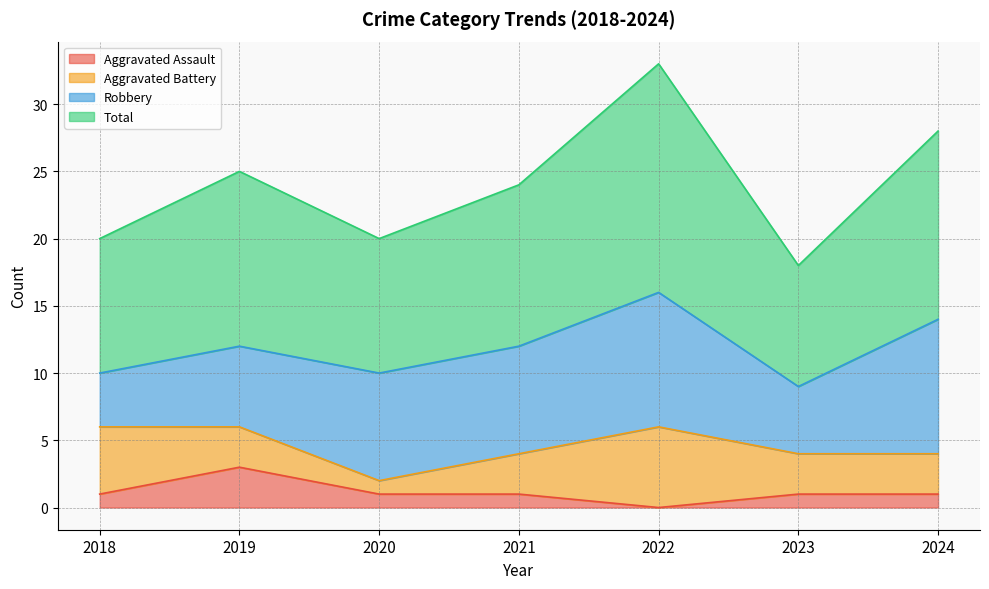

At which label does Aggravated Assault reach its minimum?

2022